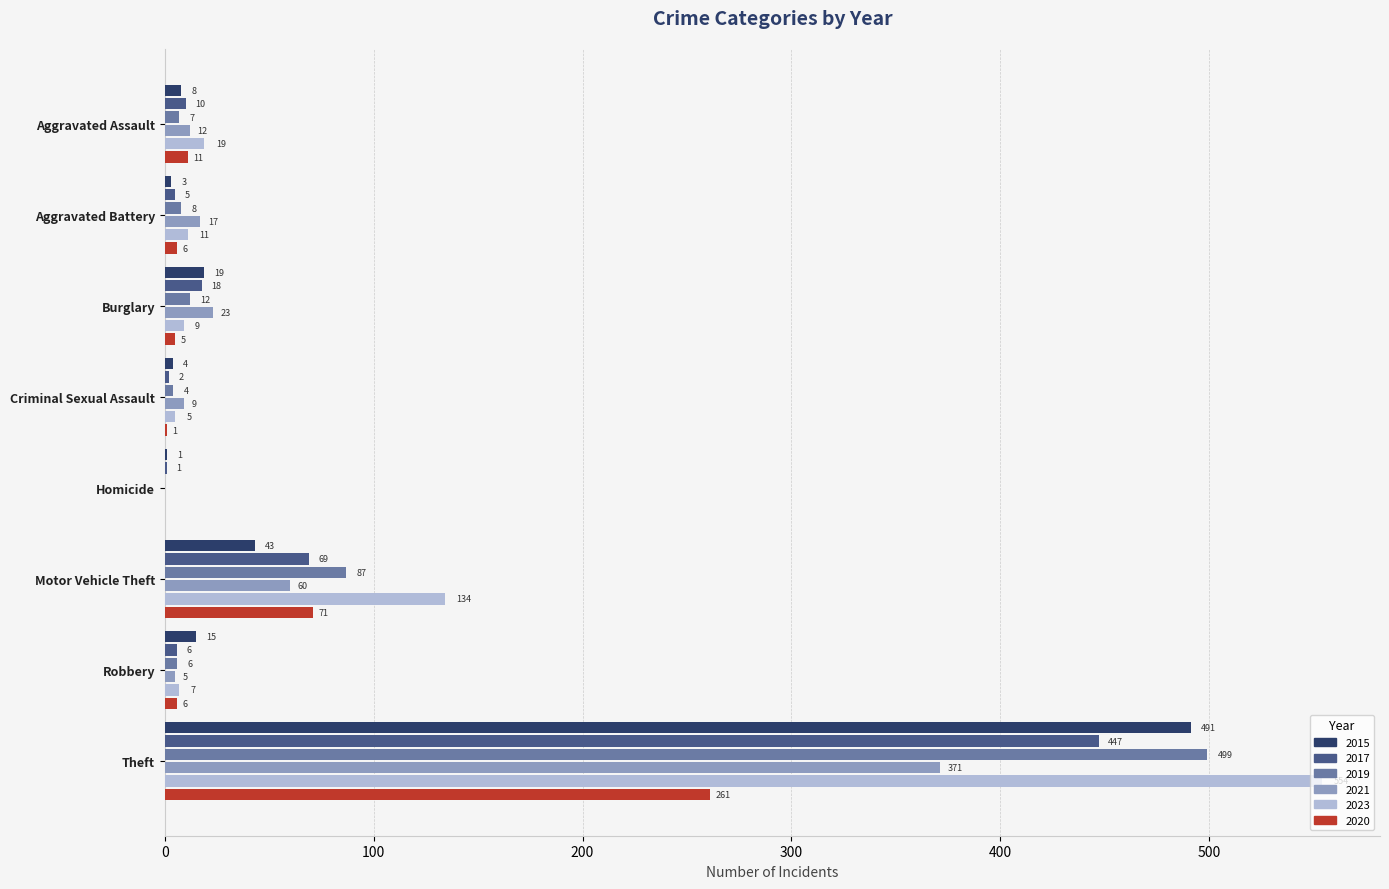

At which label is 2021 closest to 185?

Motor Vehicle Theft